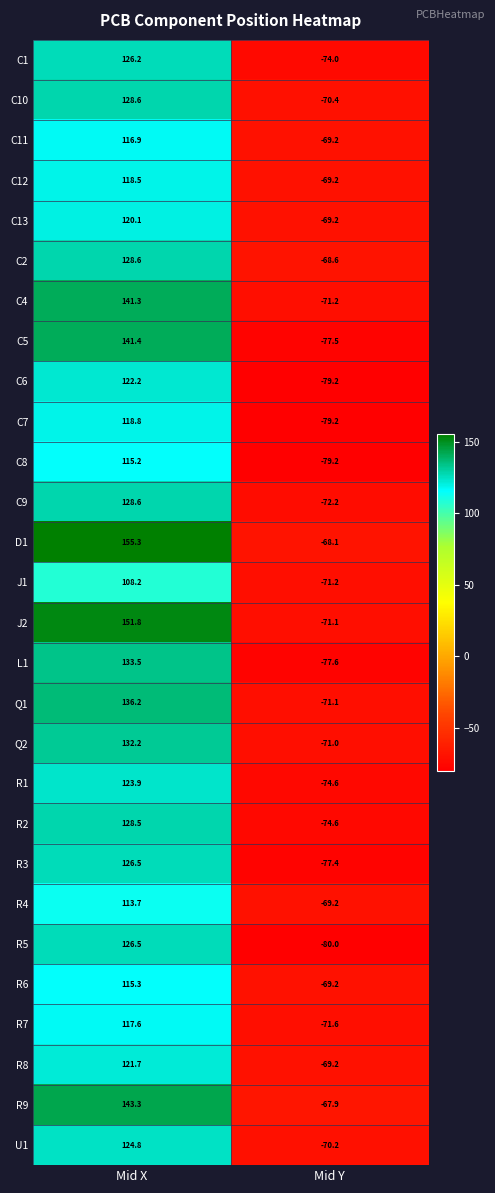

What is the total value across all series at Mid X?

3565.4